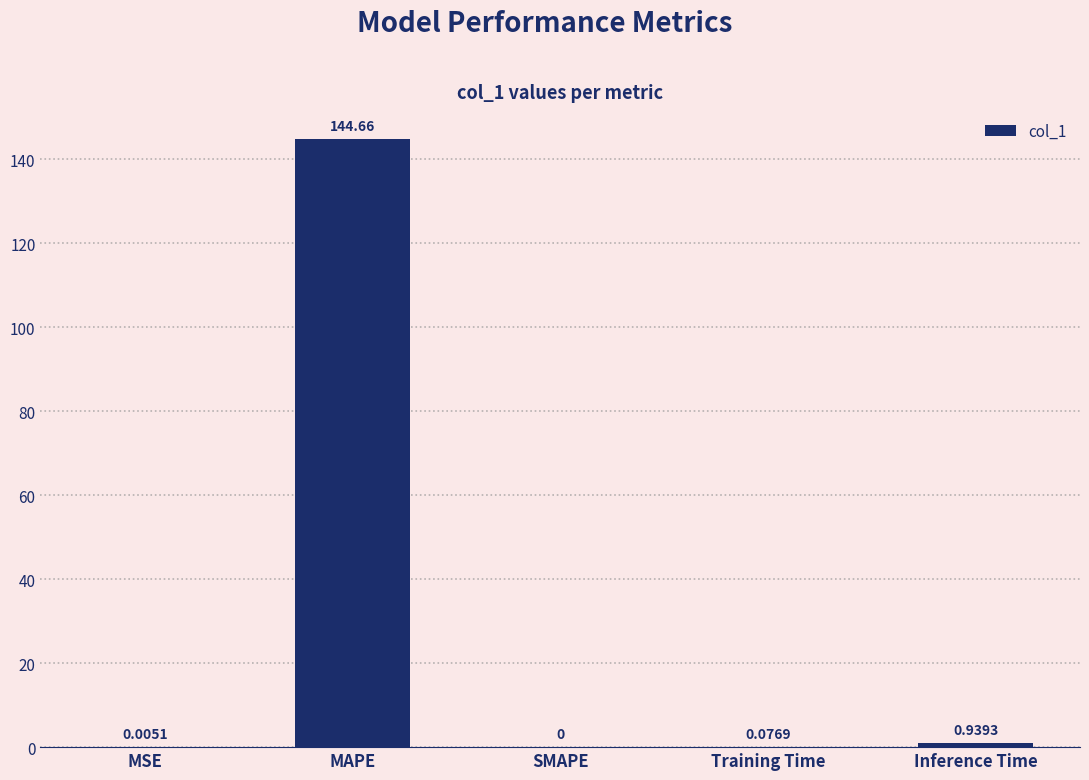

Where is the data nearest to the value 72?

Inference Time